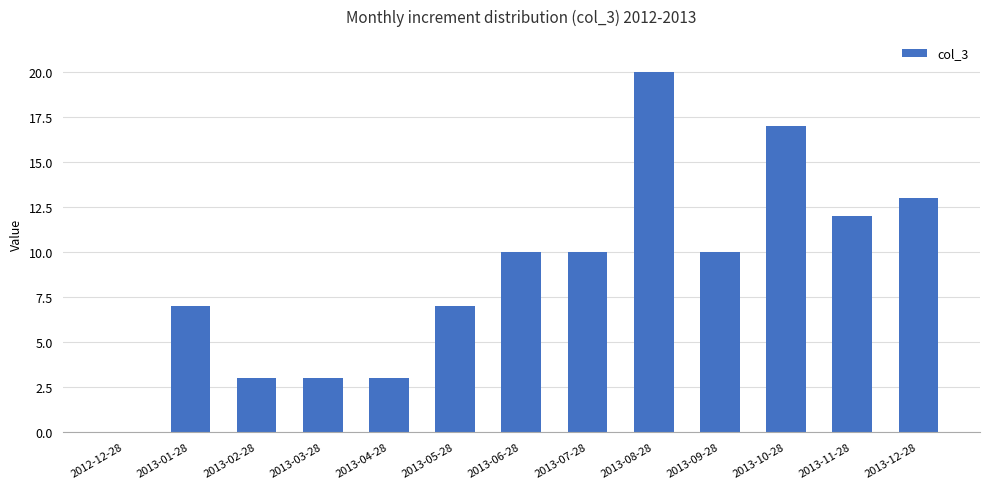

How many values are above zero?

12